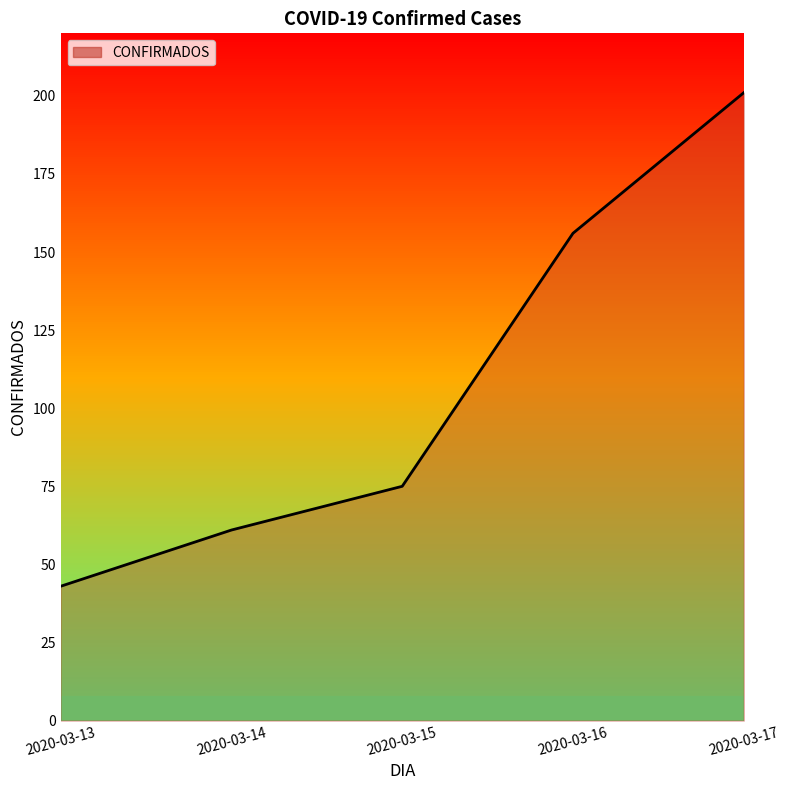

Rank the categories by value from lowest to highest.

2020-03-13, 2020-03-14, 2020-03-15, 2020-03-16, 2020-03-17